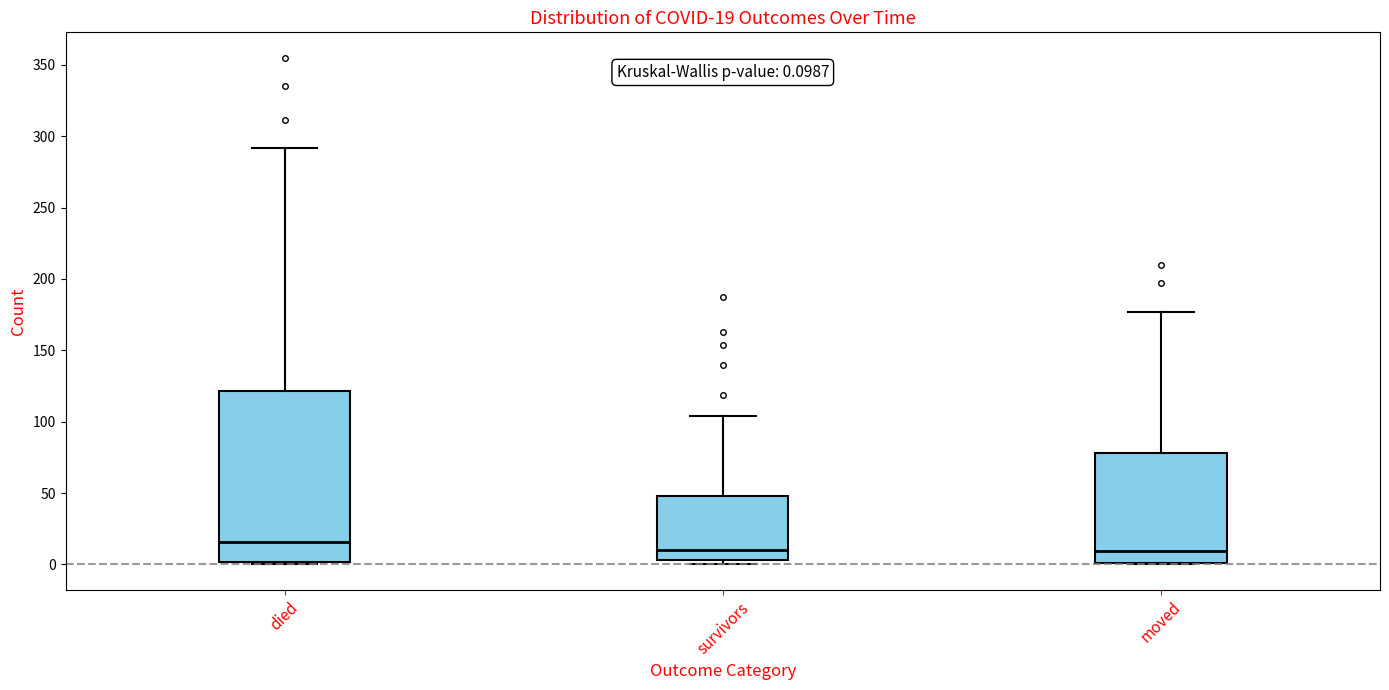

Comparing the boxes themselves (not the whiskers), which one is the tallest?

died